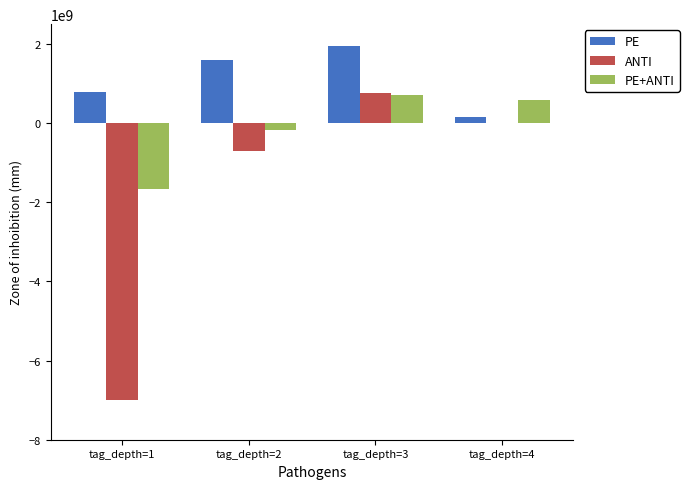

The value of ANTI at tag_depth=3 is 369614666. True or false?

False